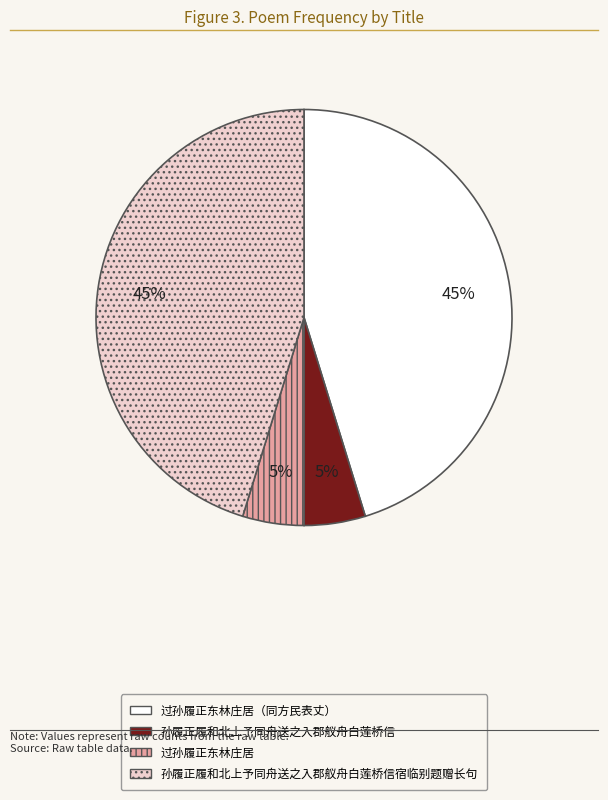

Do 孙履正履和北上予同舟送之入郡舣舟白莲桥信 and 过孙履正东林庄居 together represent more than half of the pie?

No